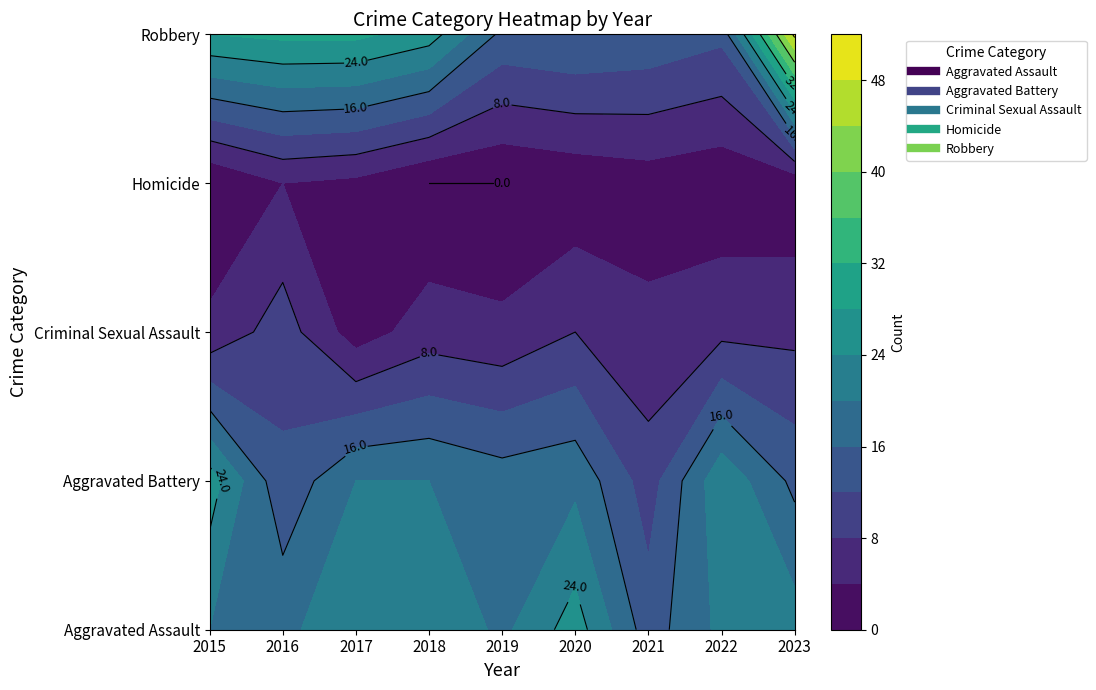

At which label is Homicide closest to 2?

2021